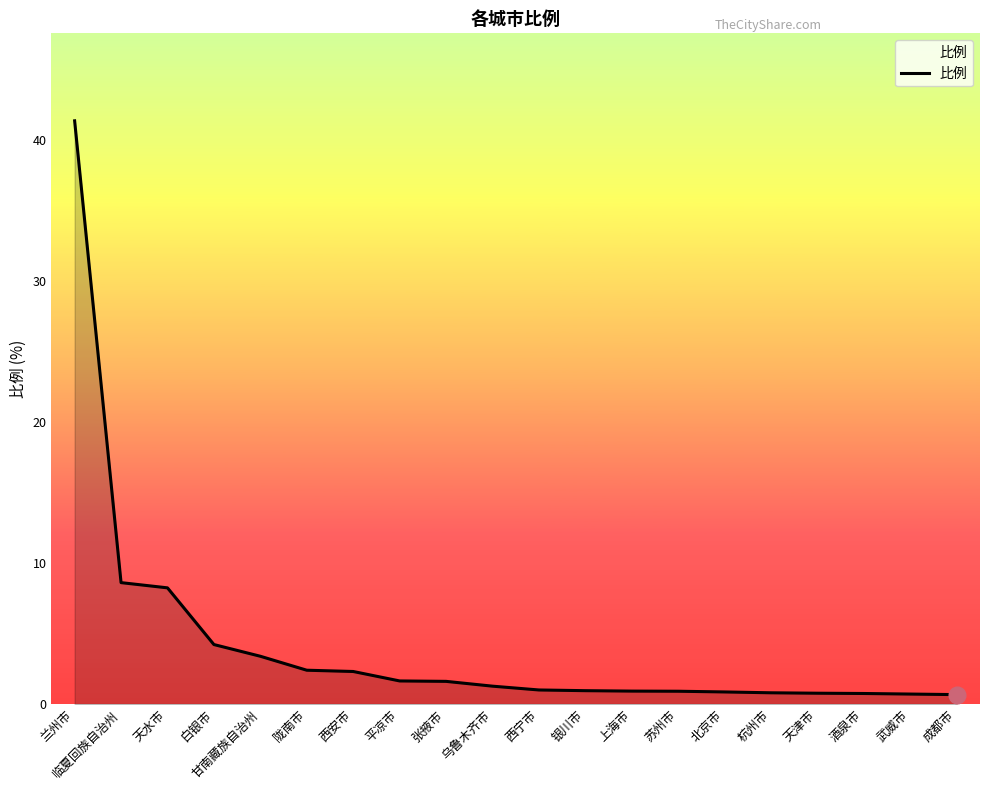

What position from the left is 陇南市?

6